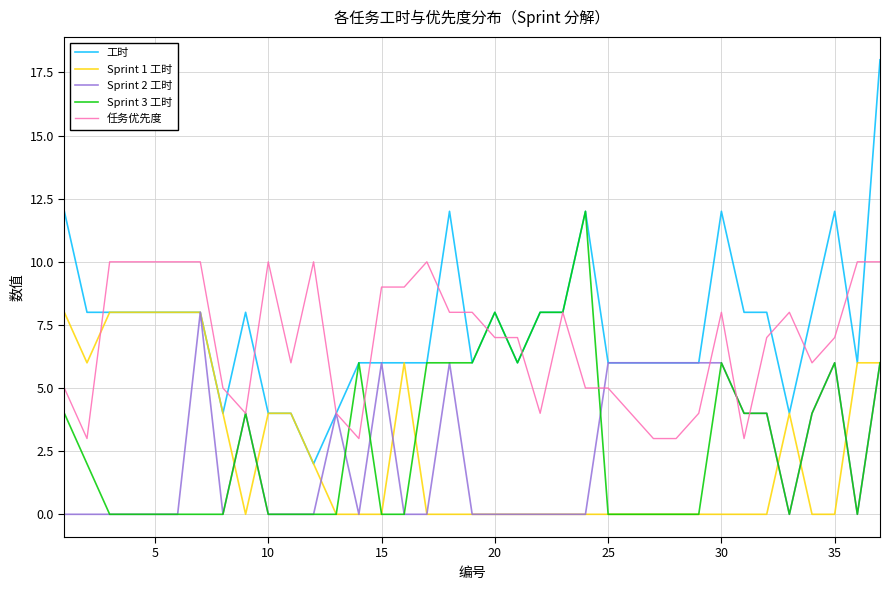

Which series has the widest spread of values?

工时